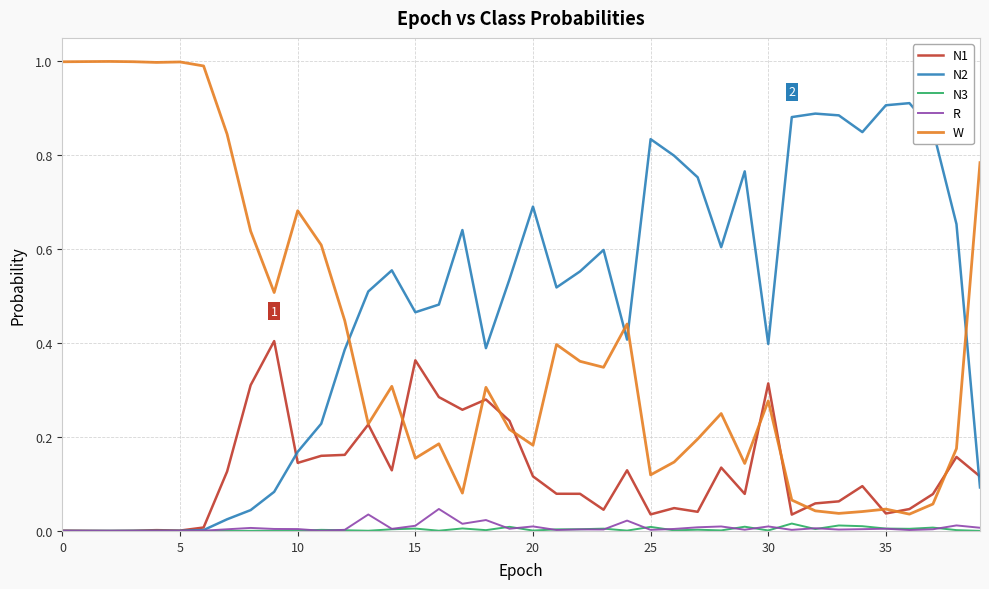

After their last crossing, which series has the higher values: N2 or W?

W